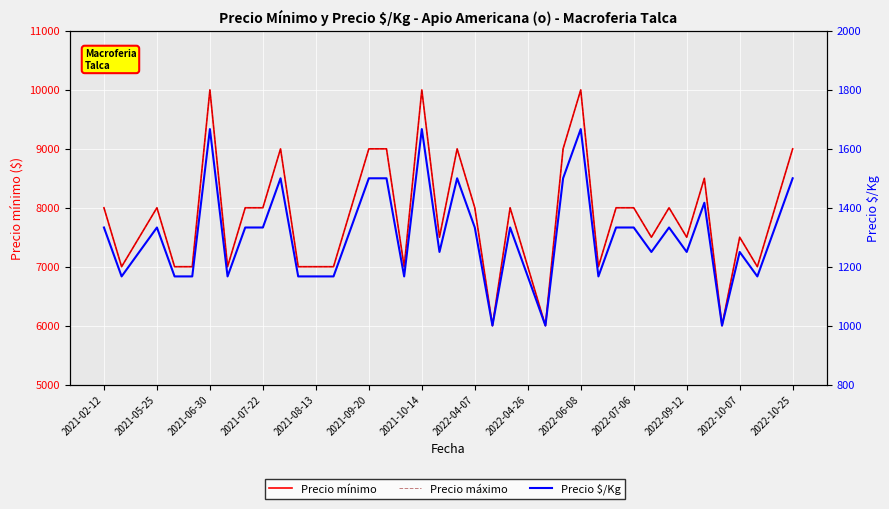

What is the sum of all Precio máximo values?

313000